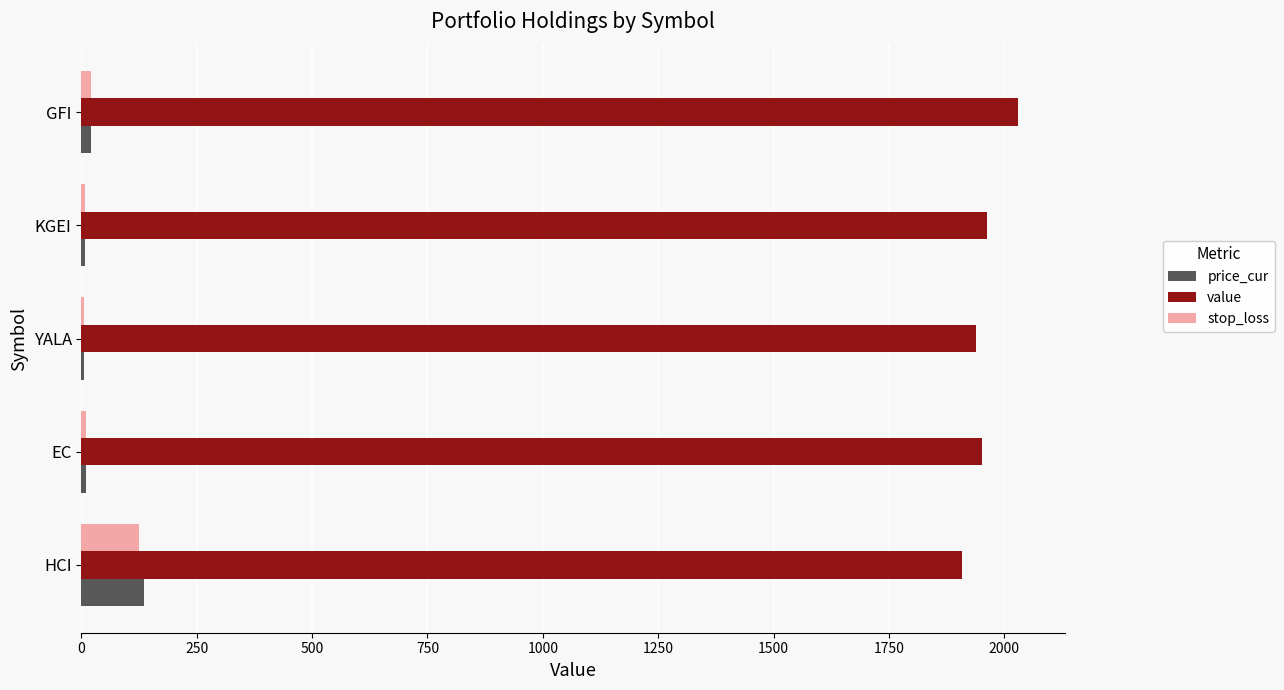

Where is value nearest to the value 1969?

KGEI